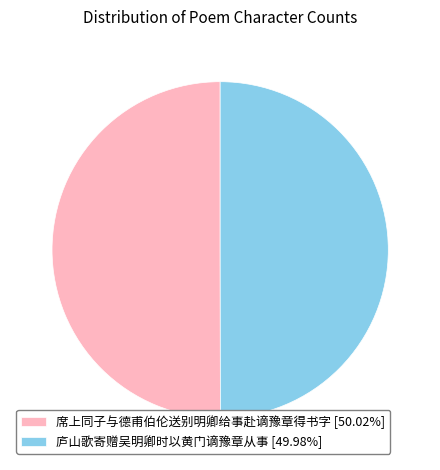

How many segments does this pie chart have?

2